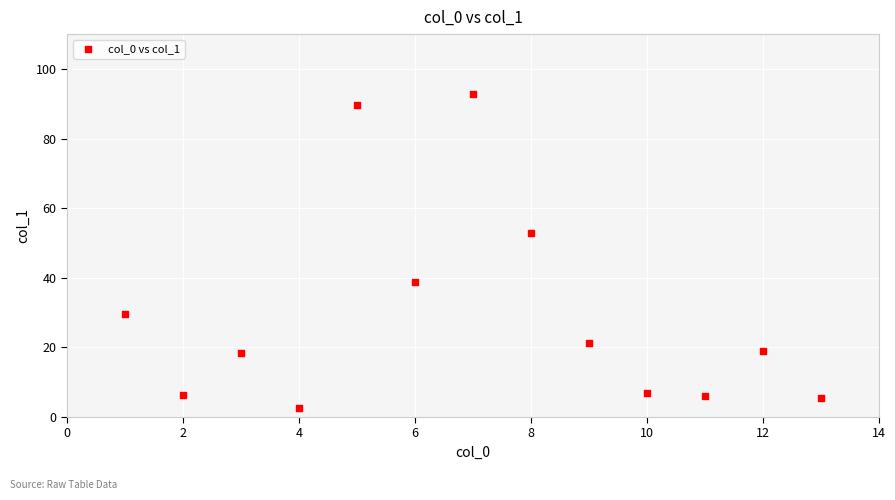

What is the range of X values (max minus min)?

12.0